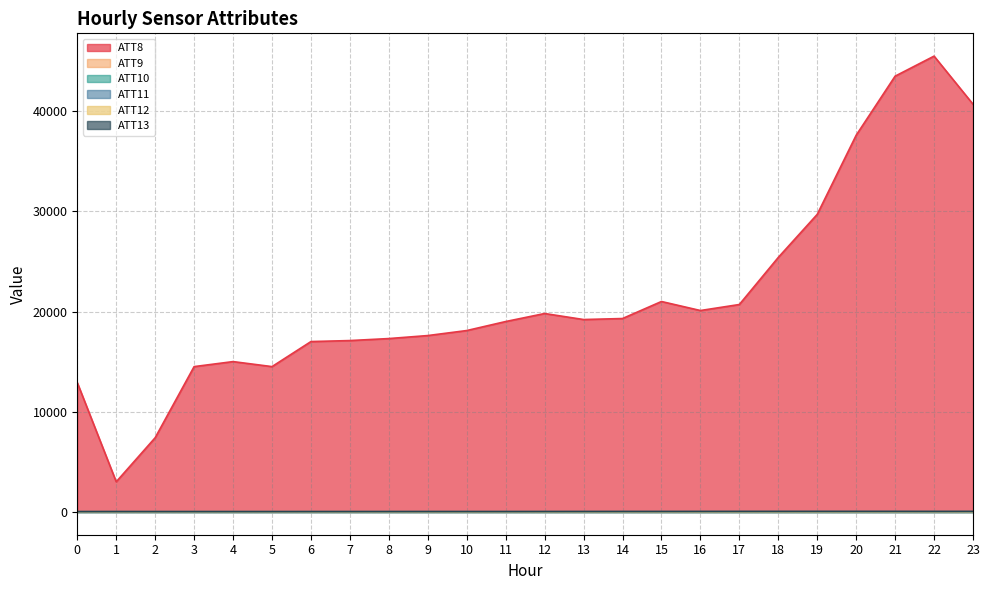

True or false: ATT12 and ATT8 intersect in this chart.

False